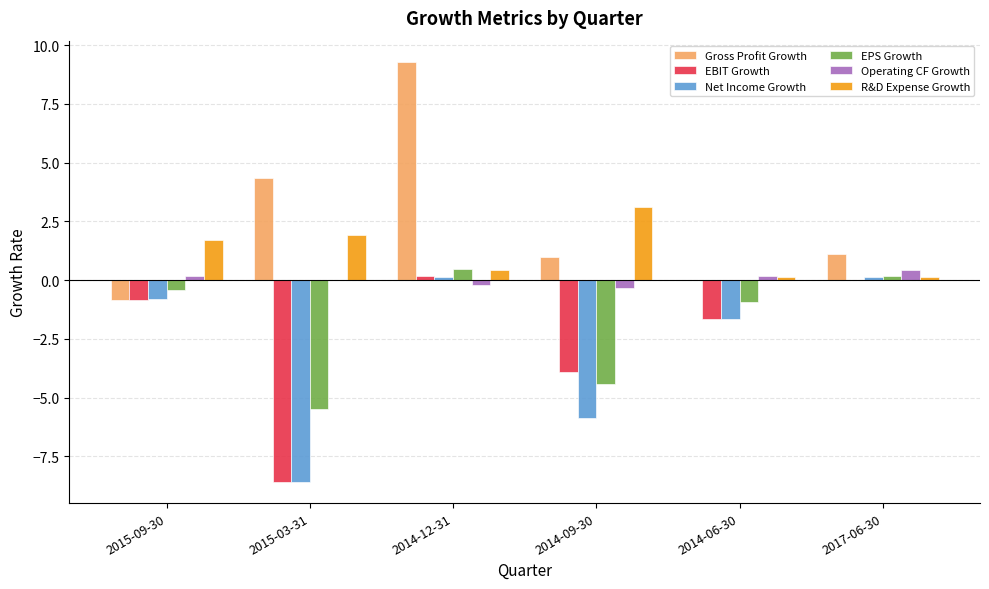

What is the sum of all R&D Expense Growth values?

7.4